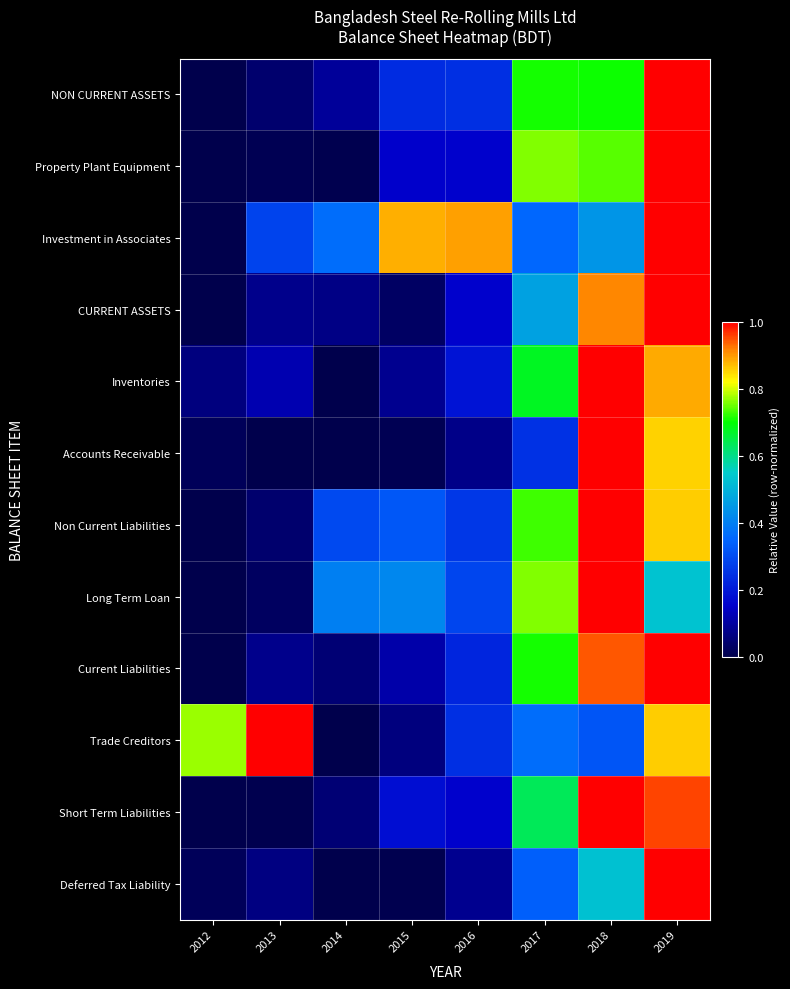

What is the spread (max minus min) of values at 2016?

0.8